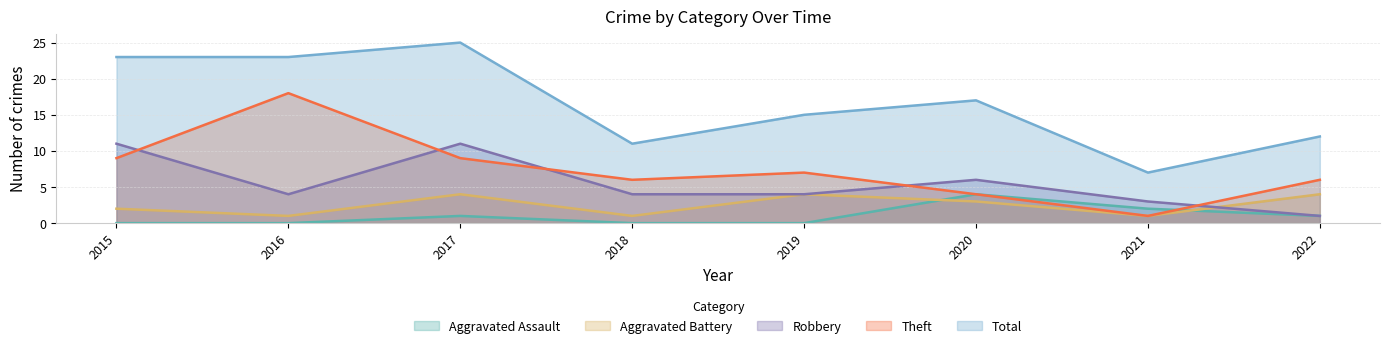

Where is the first local minimum for Aggravated Battery?

2016